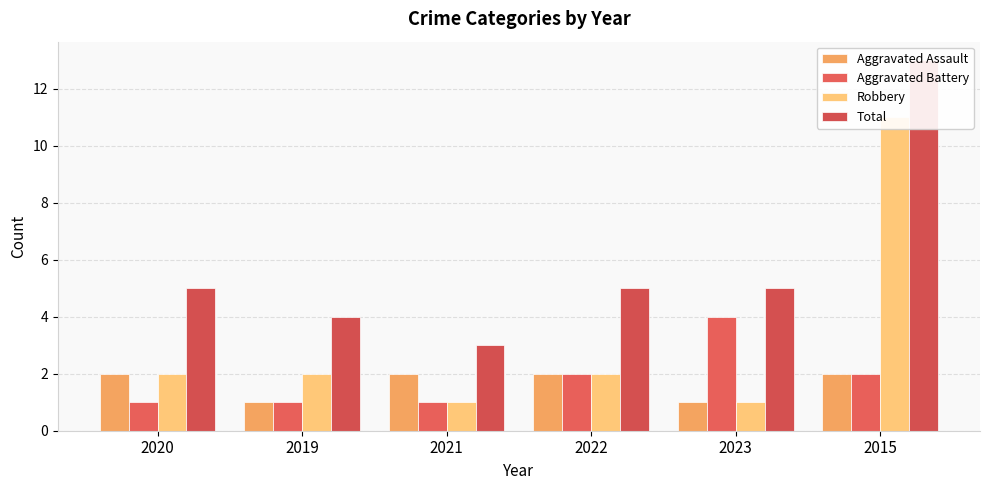

At how many categories does at least one series exceed 6?

1